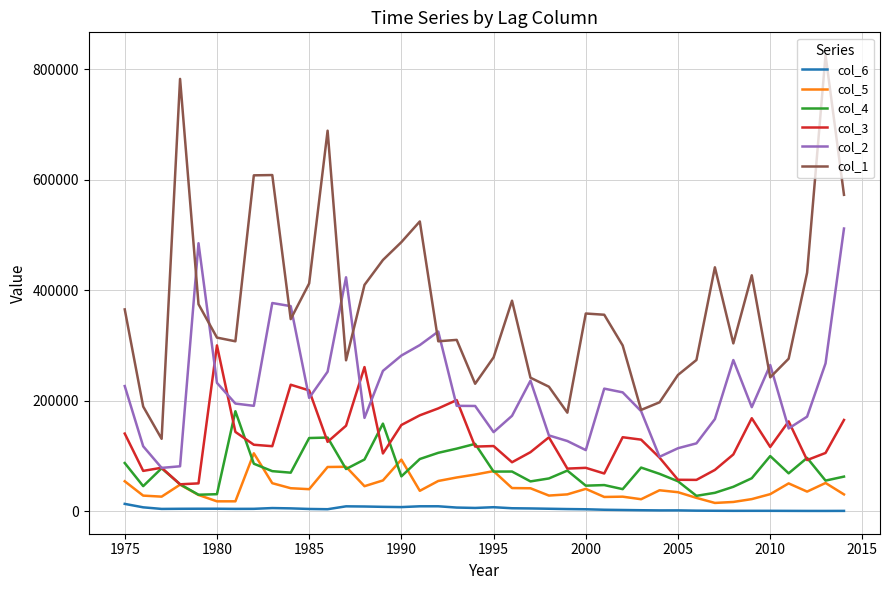

How many lines are shown in the chart?

6